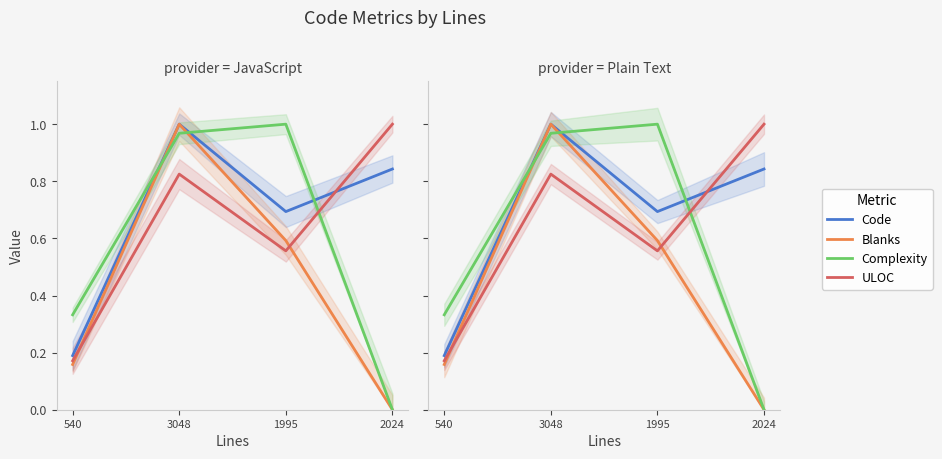

Rank the series at 540 from highest to lowest value.

Complexity, Code, ULOC, Blanks